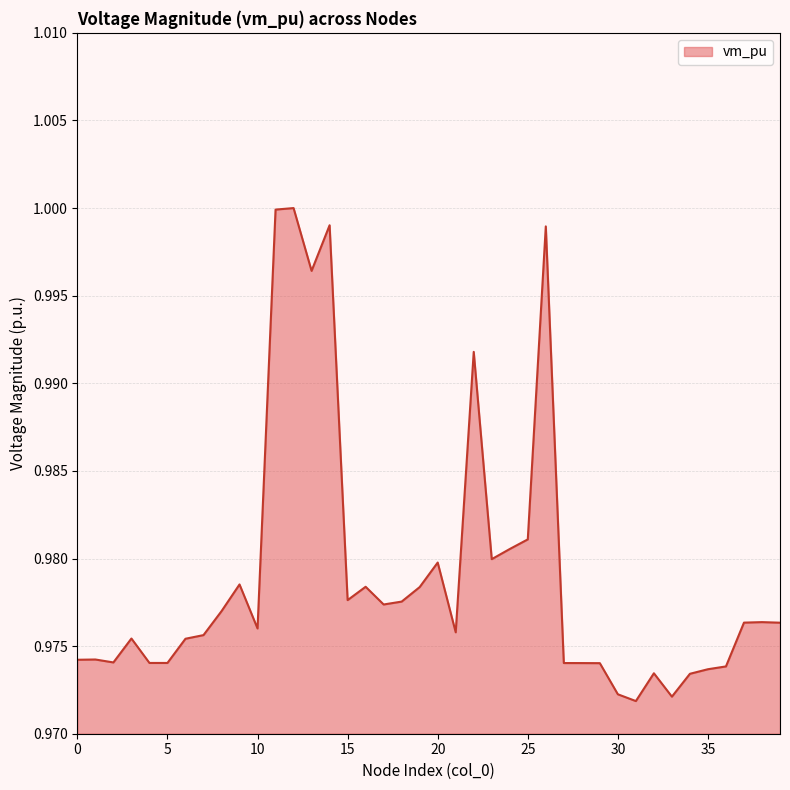

Is this an area chart (filled region under the line)?

Yes